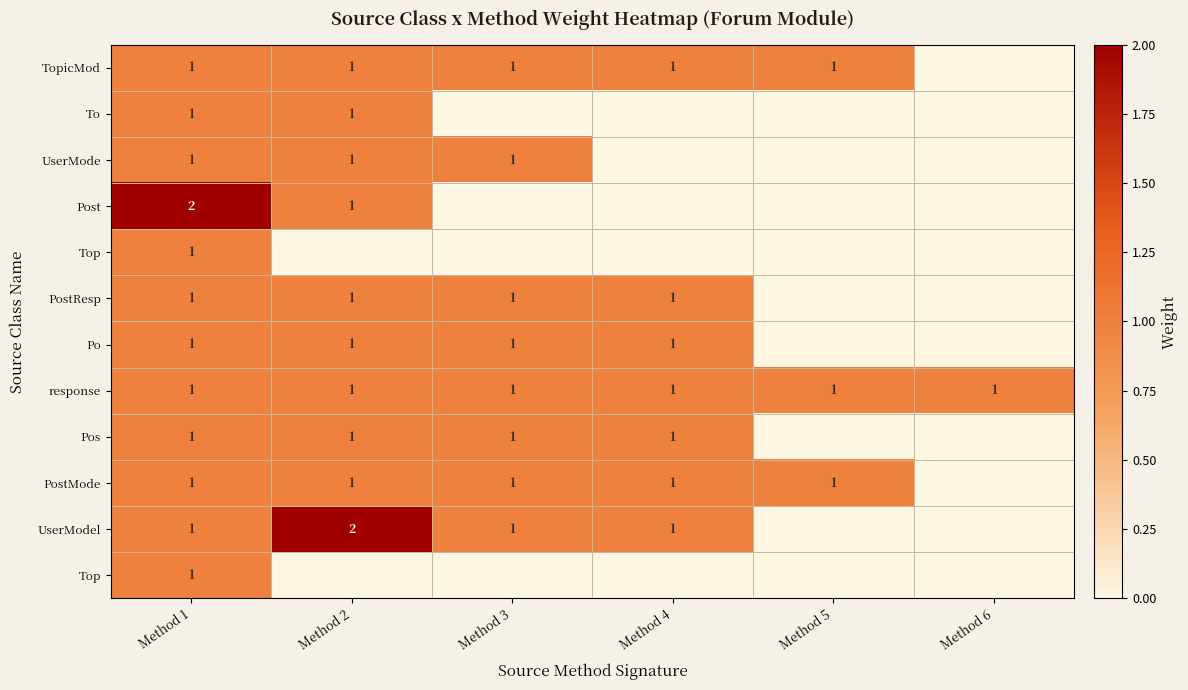

What is the spread (max minus min) of values at Method 3?

1